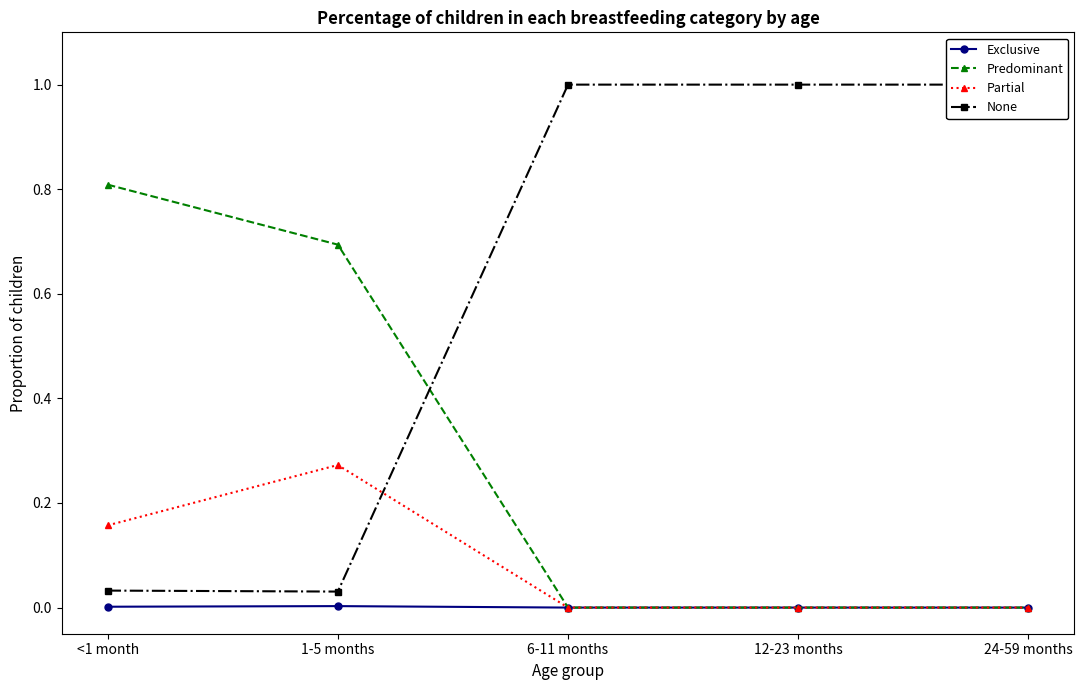

At how many categories does at least one series exceed 0?

5